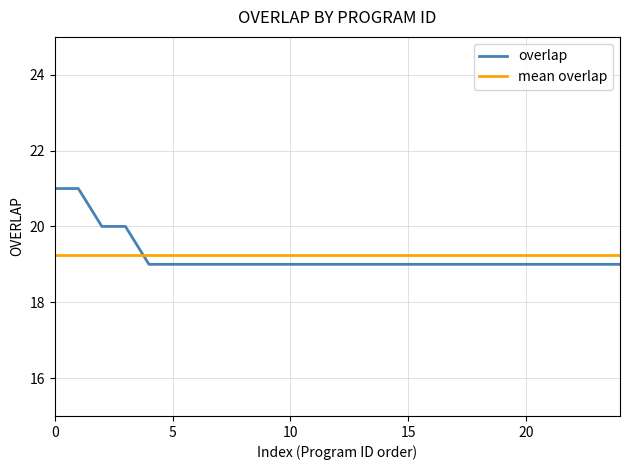

What is the maximum value for overlap?

21